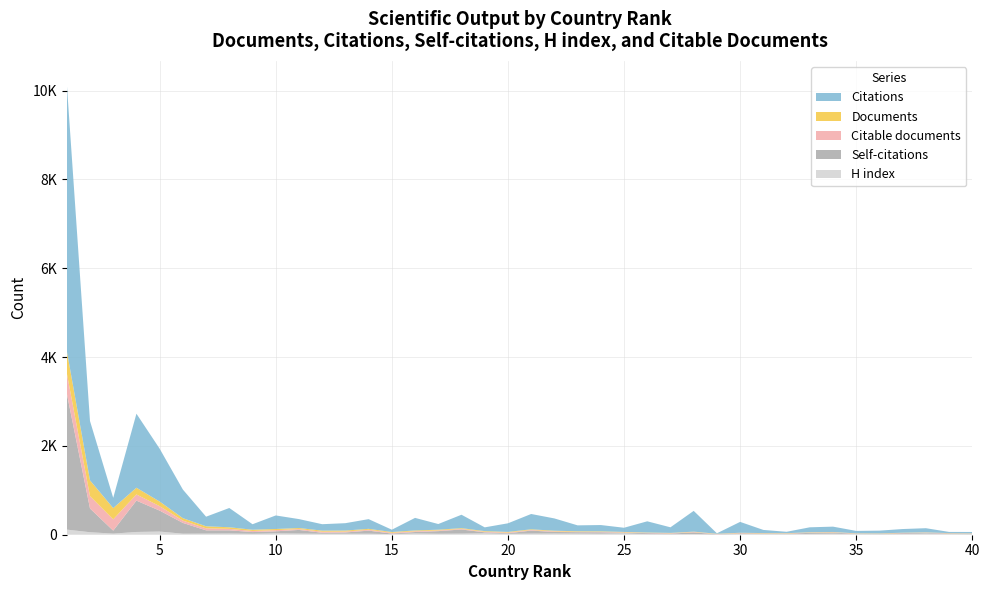

Reading right to left, what are all the values shown in this chart?

Documents: 5	5	6	6	6	6	6	7	7	7	7	7	8	8	8	10	12	13	15	15	15	15	16	17	18	18	21	23	24	24	26	28	36	46	55	104	151	254	355	502
Citable documents: 5	4	6	6	3	6	6	6	7	5	7	6	8	8	8	8	9	8	13	14	15	12	14	15	17	17	19	20	24	19	26	24	33	45	52	100	139	254	278	457
Citations: 31	27	94	83	62	55	120	111	32	71	245	10	468	126	252	94	142	133	277	345	194	85	302	128	283	52	219	166	145	201	305	124	434	216	644	1190	1667	231	1336	6016
Self-citations: 10	11	15	18	9	4	27	24	7	10	13	5	39	15	21	15	32	31	35	68	14	22	93	59	33	13	69	29	23	82	47	39	72	74	243	472	706	67	535	3070
H index: 11	16	26	15	12	15	23	19	13	15	17	4	14	10	13	30	23	26	27	25	19	32	25	22	28	13	23	22	21	26	30	21	27	25	23	71	62	25	56	115